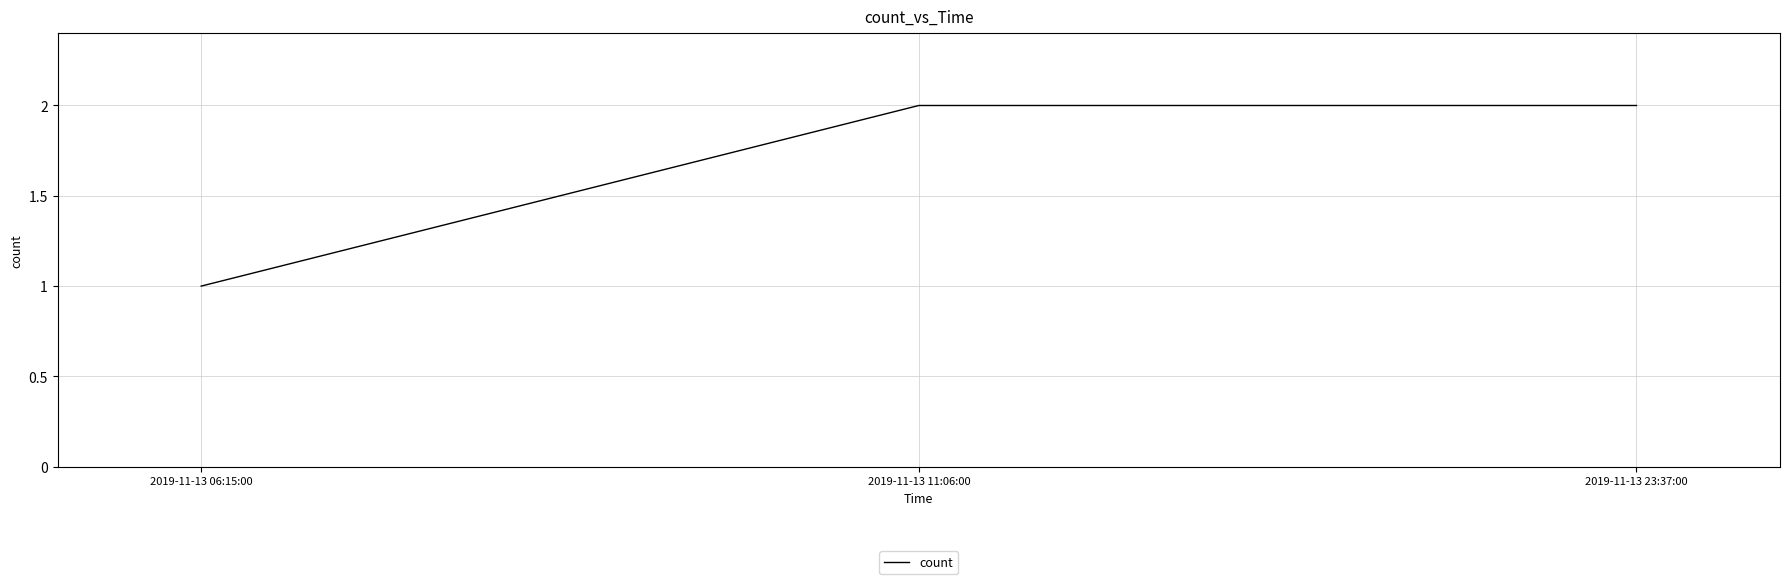

Which has a higher value, 2019-11-13 11:06:00 or 2019-11-13 06:15:00?

2019-11-13 11:06:00